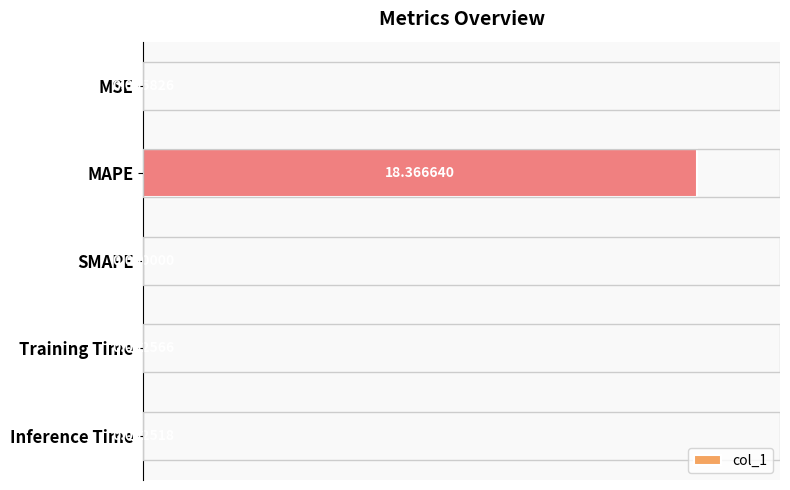

Which has a higher value, Inference Time or SMAPE?

Inference Time